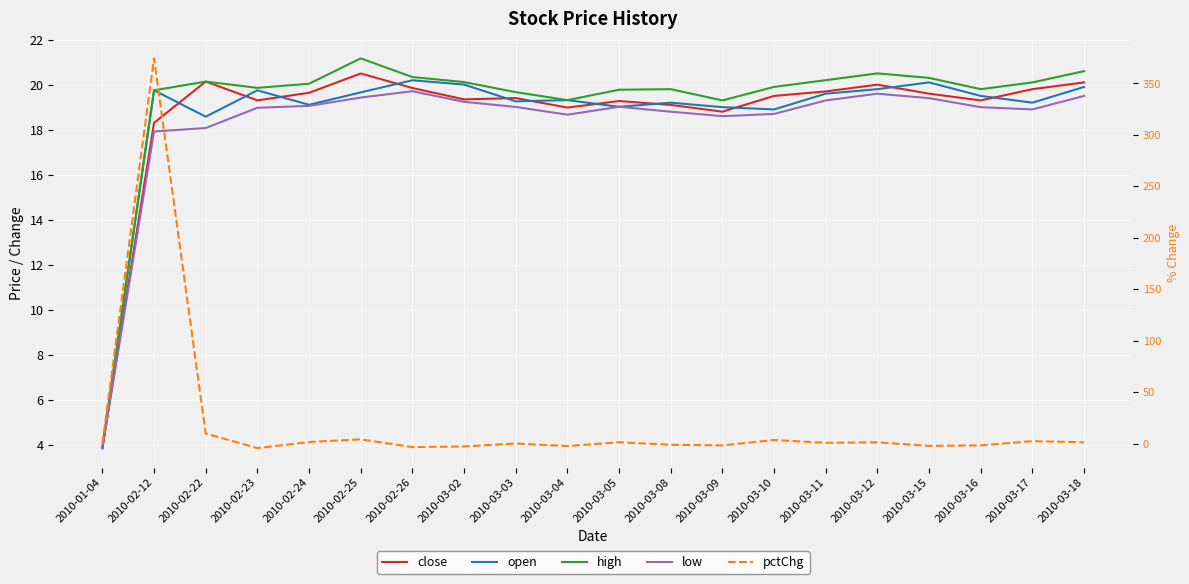

The value of high at 2010-01-04 is 6.3. True or false?

False